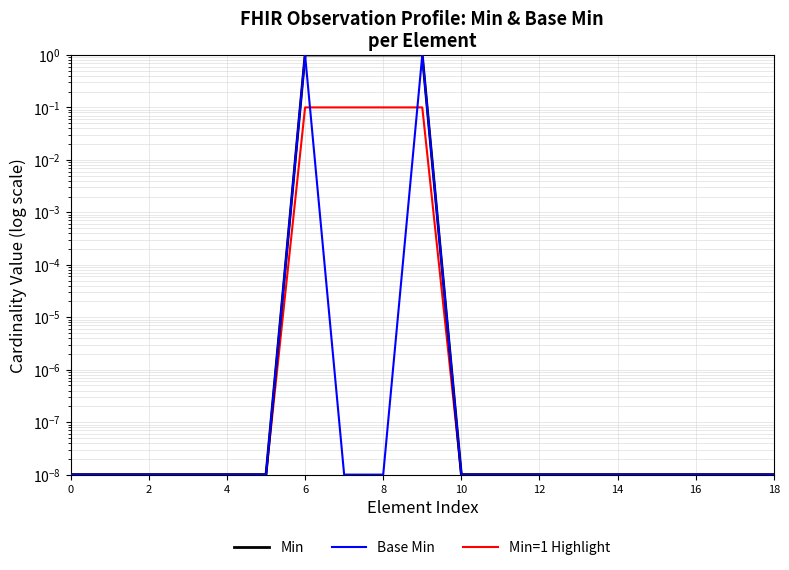

What is the greatest value displayed?

1.0